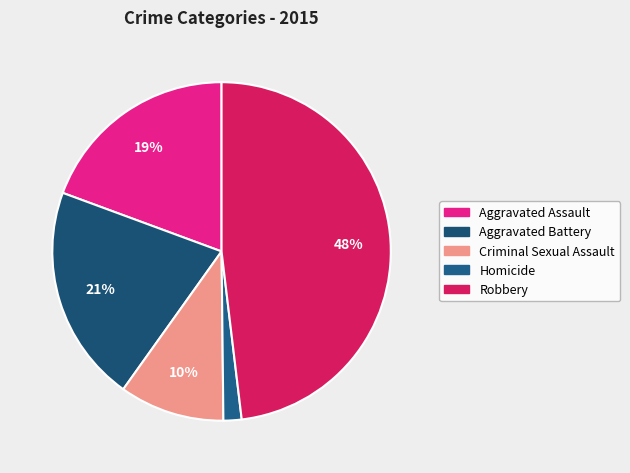

How many slices are in this pie chart?

5